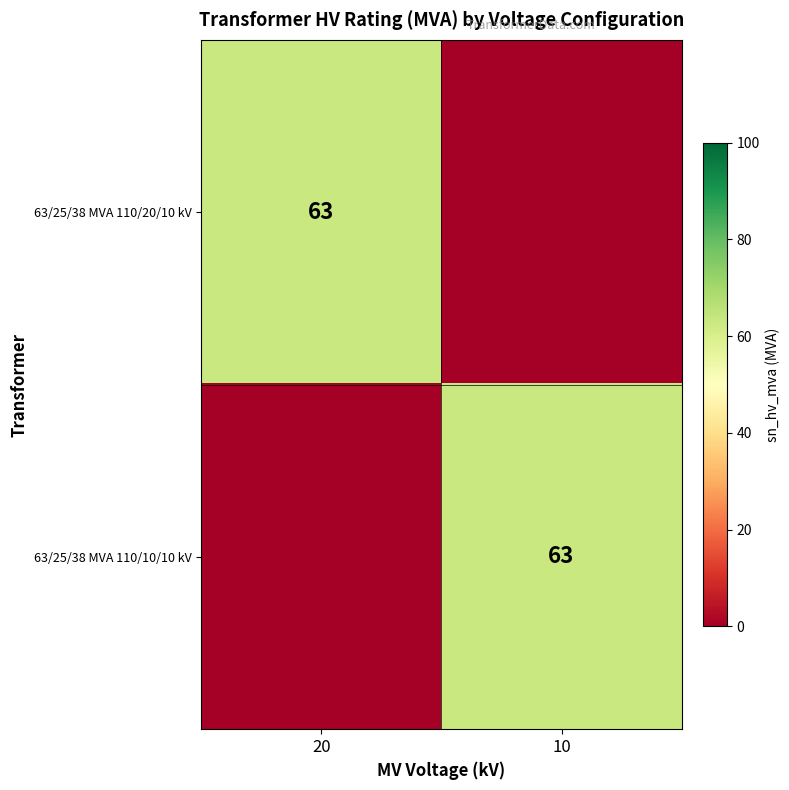

Is it true that 63/25/38 MVA 110/20/10 kV equals 100 at 20?

False